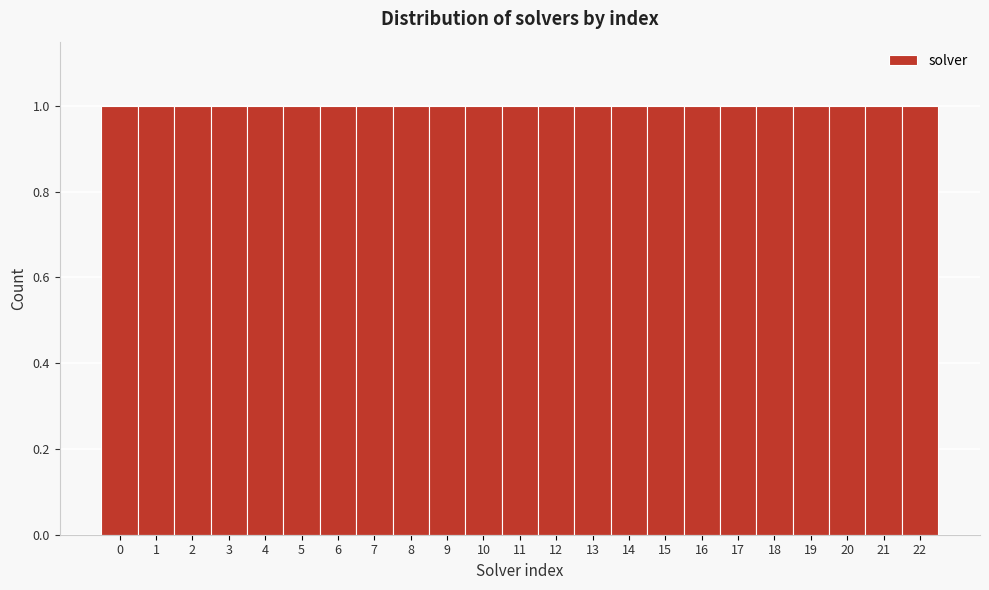

Reading left to right, transcribe this chart: for each bar, give the range it covers on the x-axis and its height. The values are not printed on the chart, so give them approximately, as read against the axis.

-0.5 to 0.5: 1
0.5 to 1.5: 1
1.5 to 2.5: 1
2.5 to 3.5: 1
3.5 to 4.5: 1
4.5 to 5.5: 1
5.5 to 6.5: 1
6.5 to 7.5: 1
7.5 to 8.5: 1
8.5 to 9.5: 1
9.5 to 10.5: 1
10.5 to 11.5: 1
11.5 to 12.5: 1
12.5 to 13.5: 1
13.5 to 14.5: 1
14.5 to 15.5: 1
15.5 to 16.5: 1
16.5 to 17.5: 1
17.5 to 18.5: 1
18.5 to 19.5: 1
19.5 to 20.5: 1
20.5 to 21.5: 1
21.5 to 22.5: 1